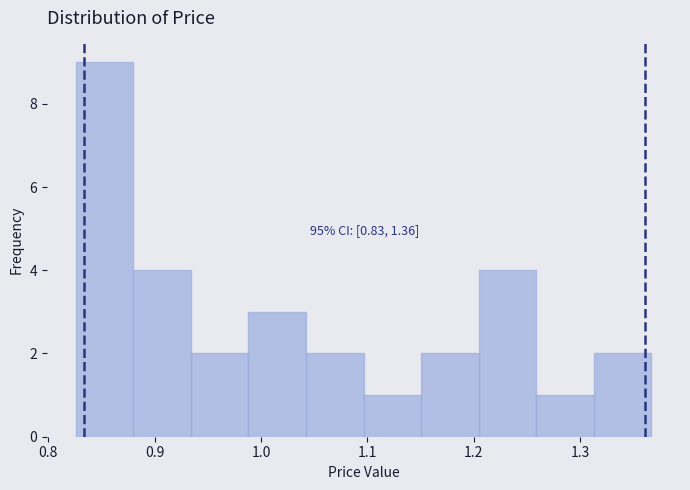

Which range on the x-axis has the tallest bar?

0.83 to 0.88